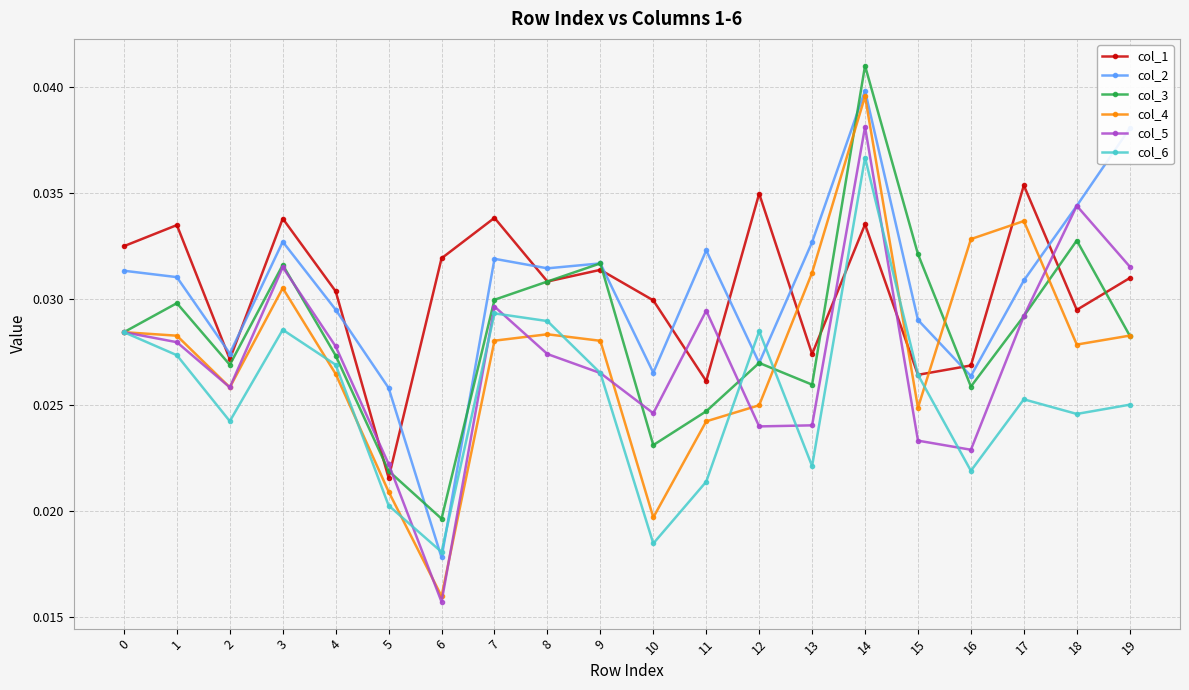

Is the value of col_1 at 17 greater than the value of col_4 at 5?

Yes